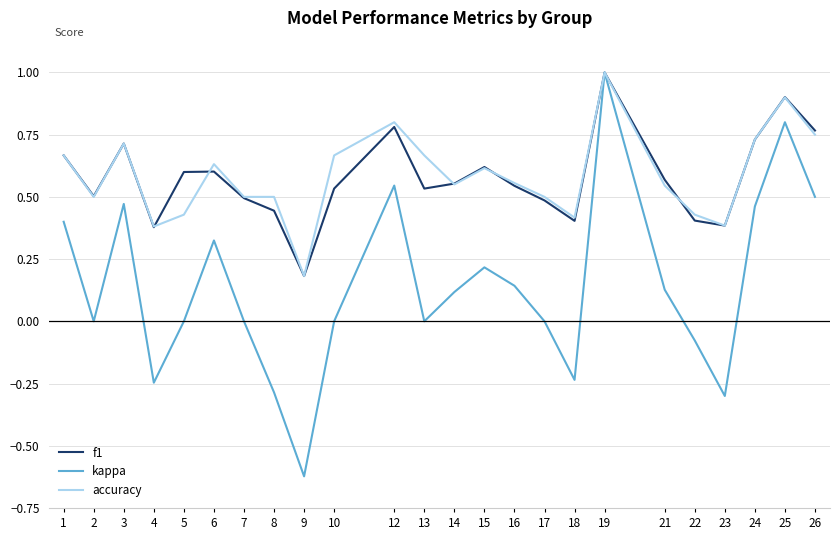

How many interior local peaks does the f1 series have?

6